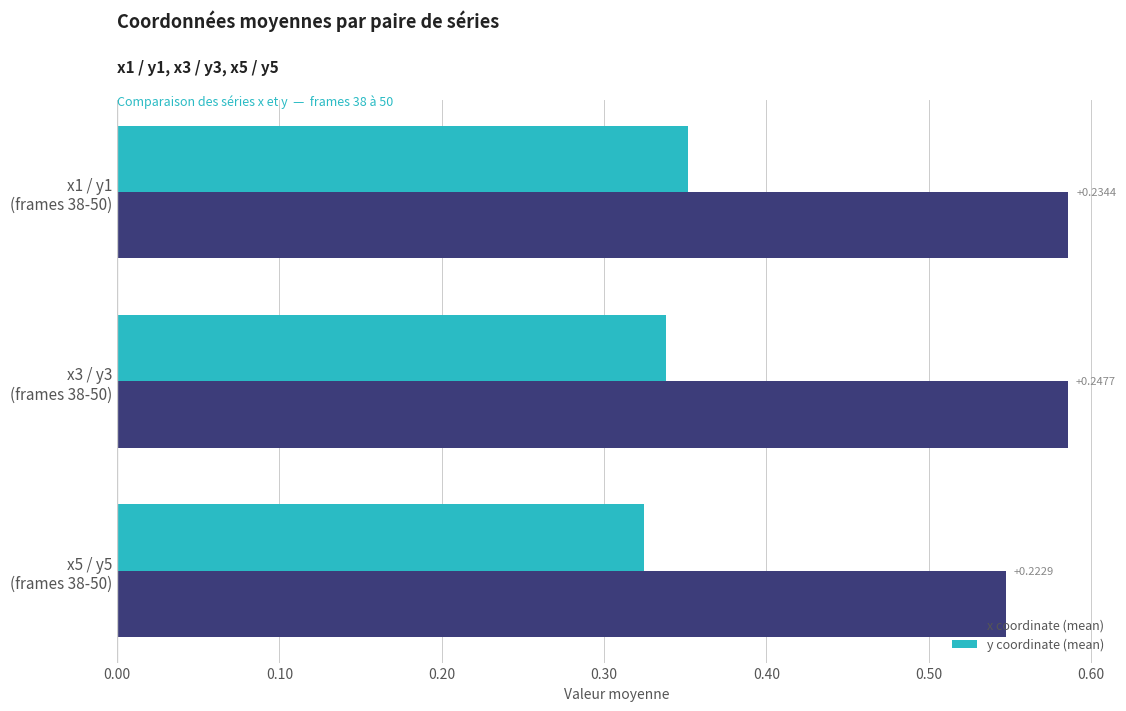

What are all the series names shown in the legend?

x coordinate (mean), y coordinate (mean)